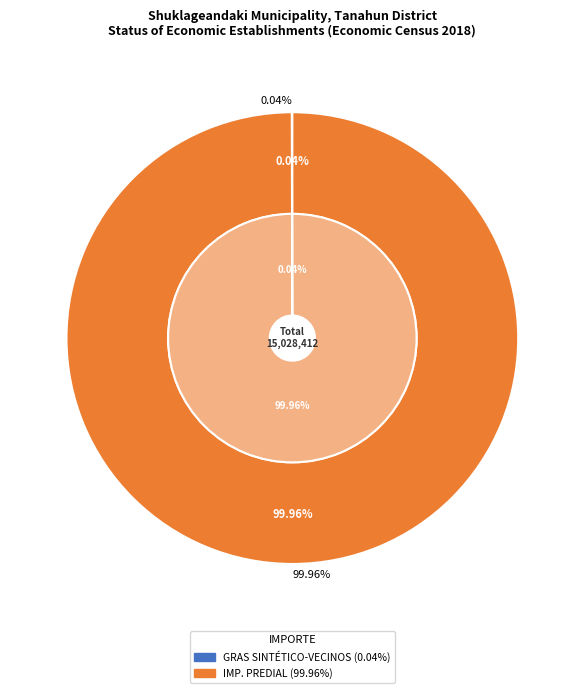

Is there a majority slice in this chart?

Yes